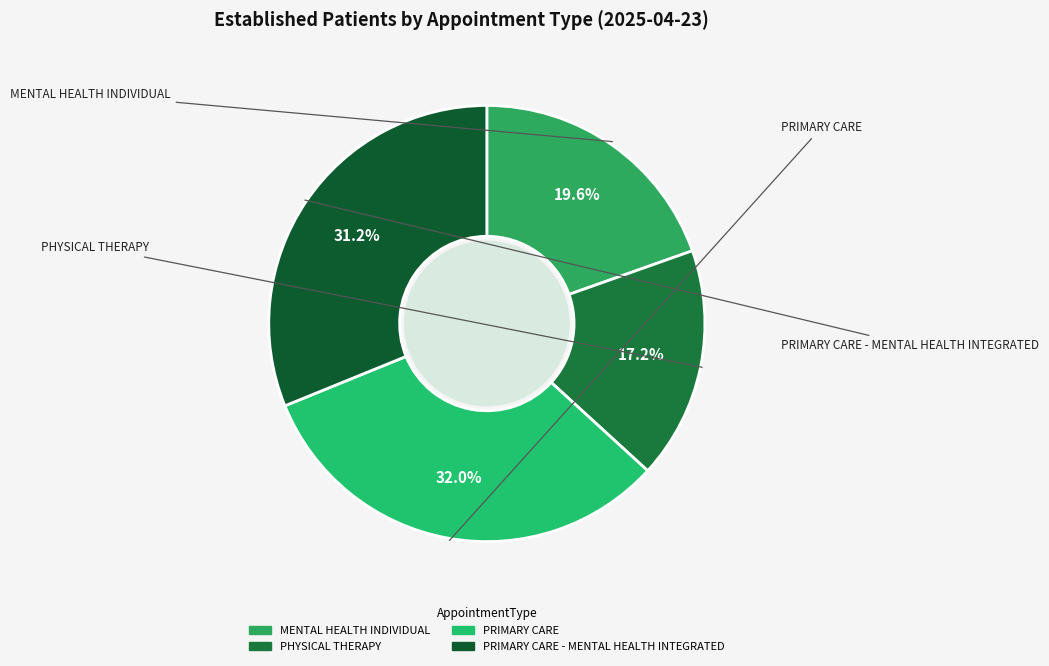

Count the number of slices in the pie.

4